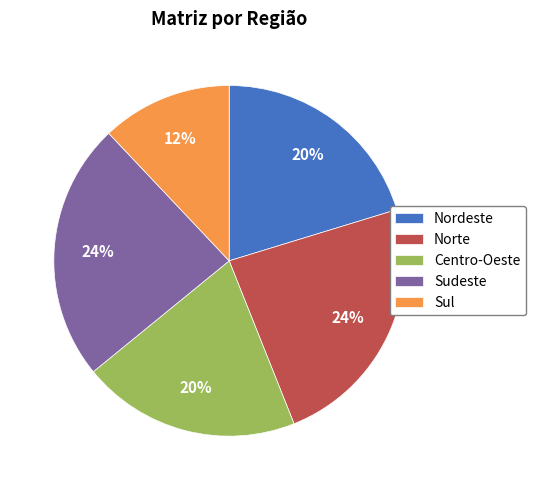

What is the smallest slice in the pie chart?

Sul